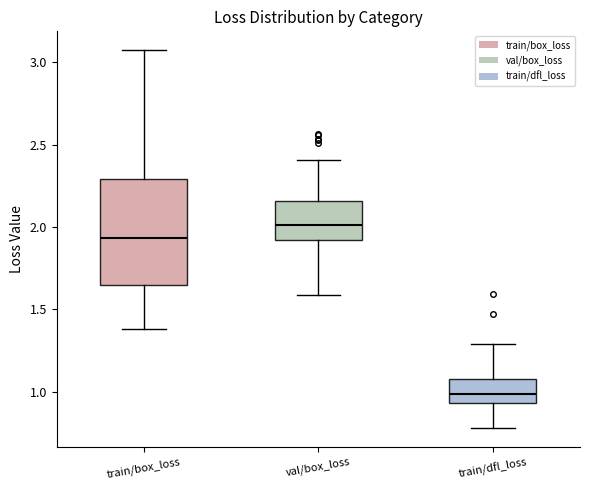

Comparing the boxes themselves (not the whiskers), which one is the tallest?

train/box_loss